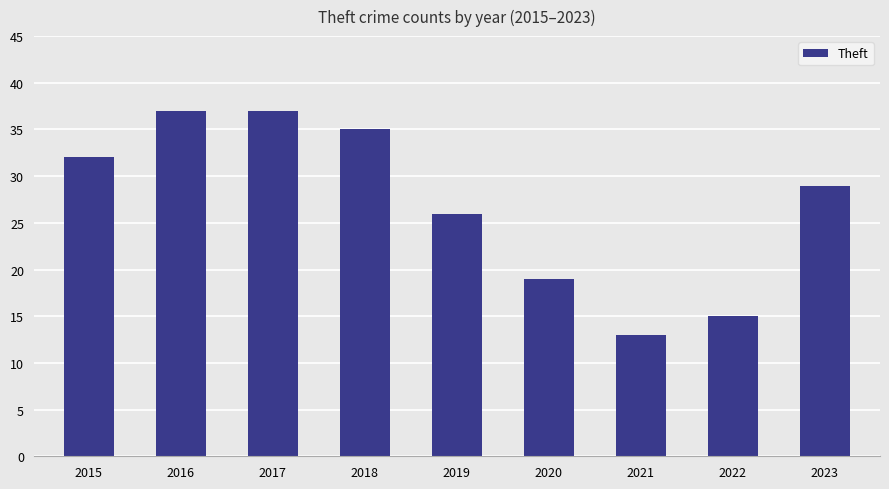

How many bars are there in total?

9